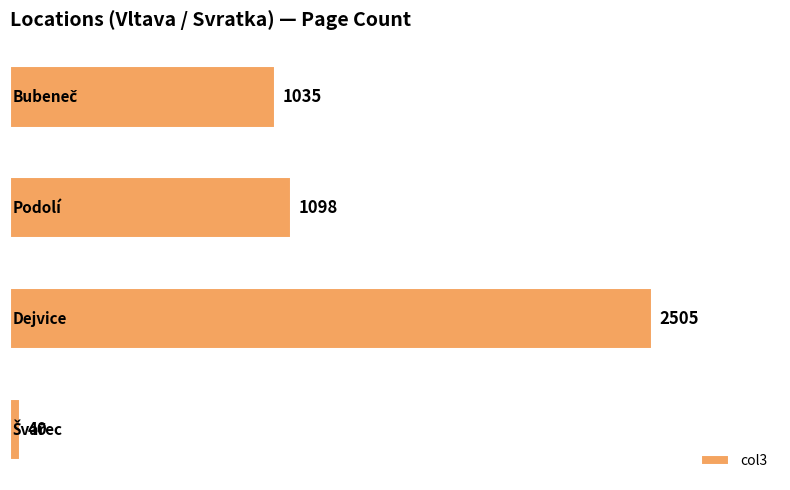

How many values are below 1098?

2